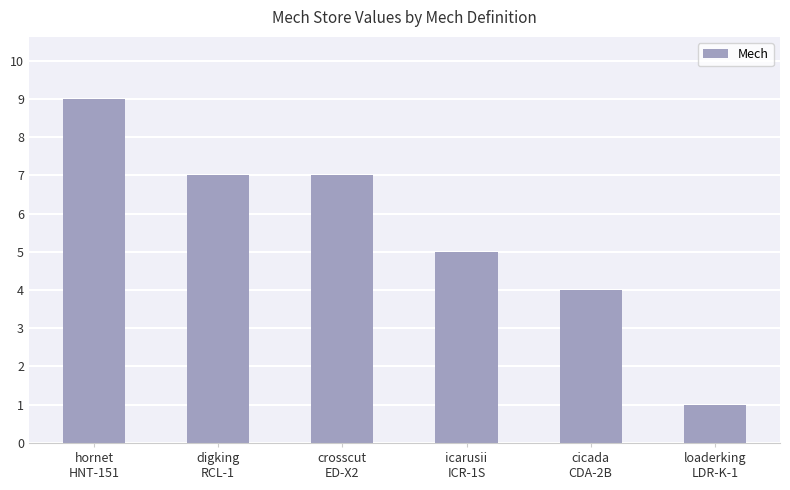

What is the ratio of the value at digking
RCL-1 to the value at crosscut
ED-X2?

1.0